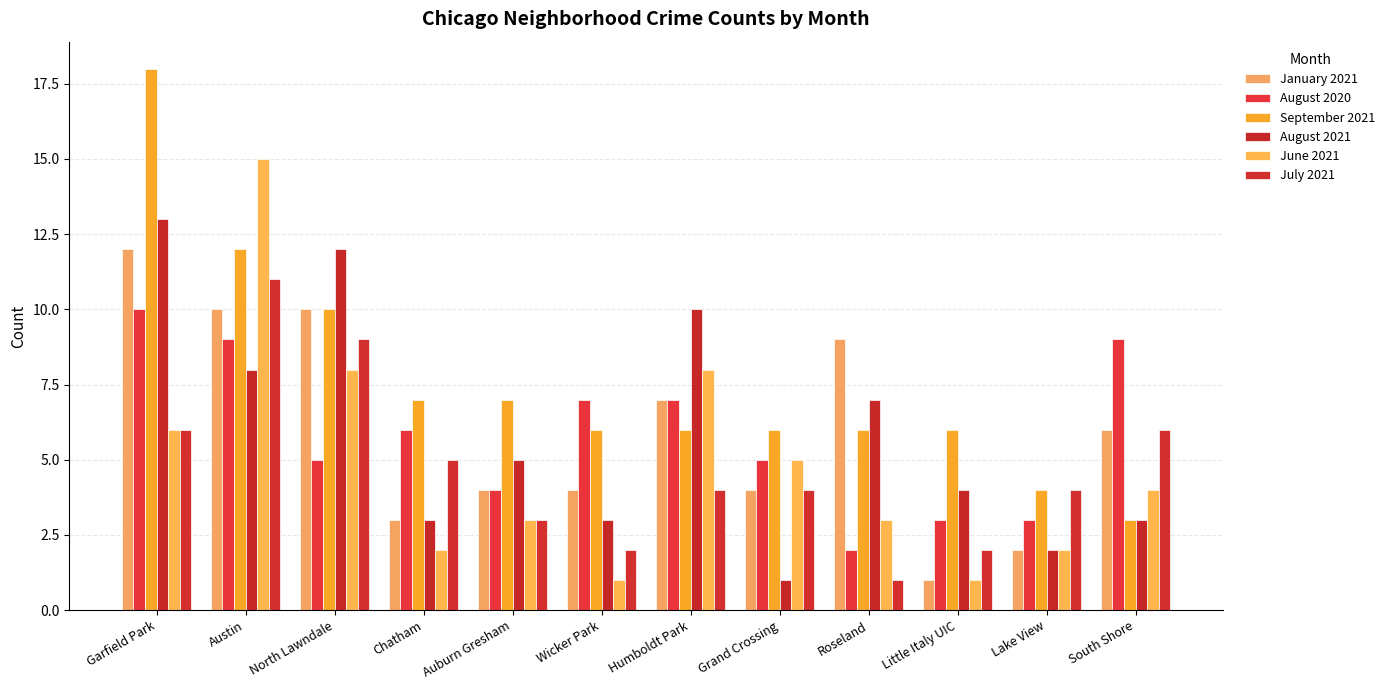

At which label does September 2021 reach its minimum?

South Shore